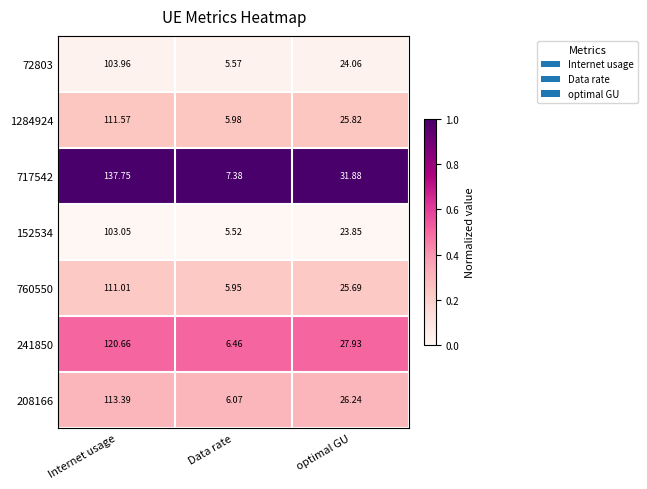

Which category has the highest value in the 72803 series?

Internet usage